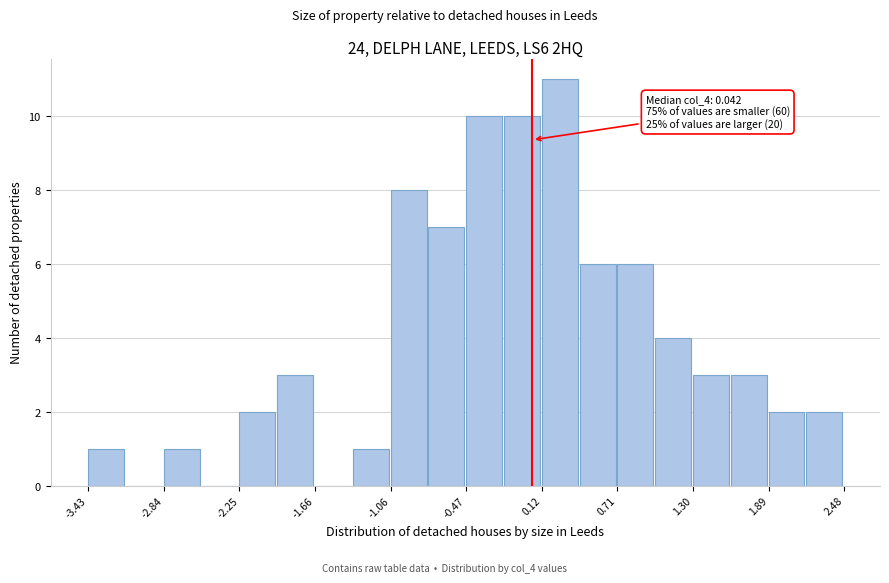

Read against the x-axis, roughly where is the centre of the tallest bar?

0.3